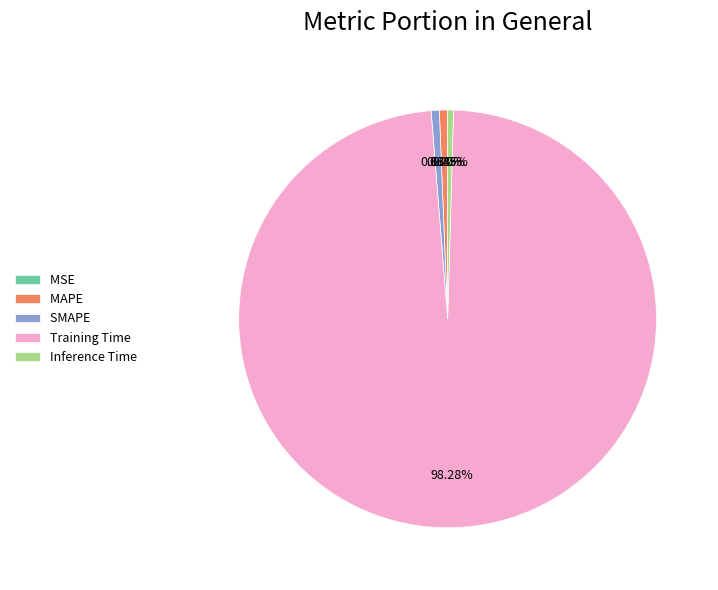

What is the majority slice?

Training Time